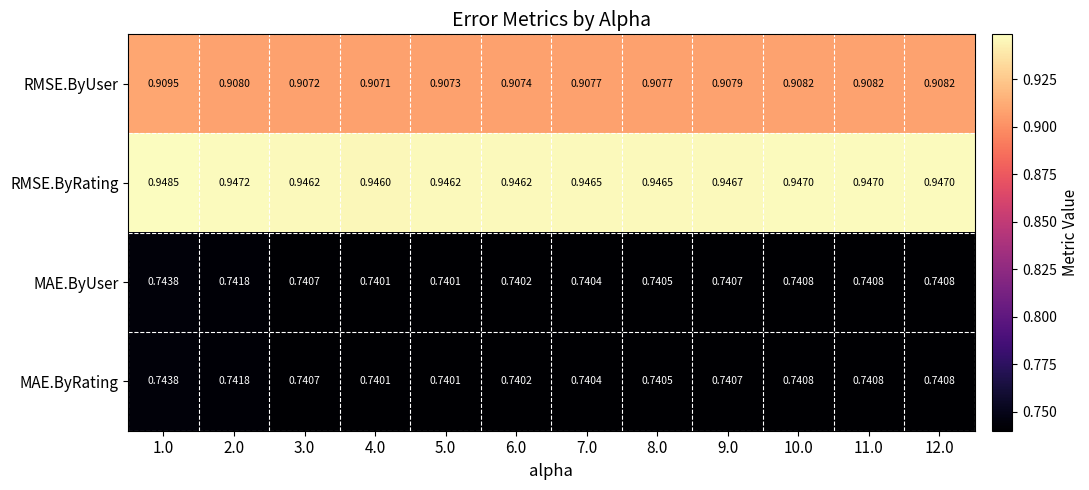

Is the value of MAE.ByUser at 5.0 greater than the value of MAE.ByRating at 6.0?

No